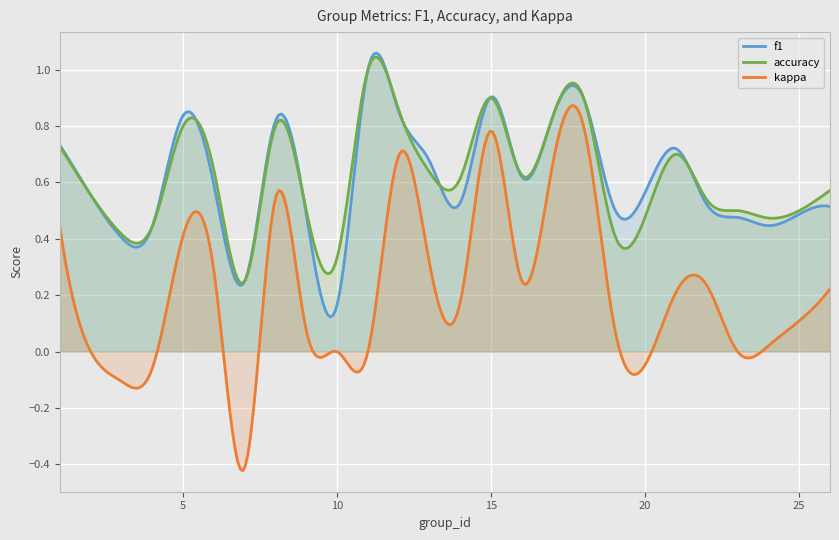

Reading left to right, list all the values displayed in this chart.

f1: 0.7	0.6	0.4	0.4	0.8	0.6	0.2	0.8	0.5	0.2	1.0	0.9	0.7	0.5	0.9	0.6	0.8	0.9	0.5	0.7	0.5	0.5	0.4	0.5	0.5
accuracy: 0.7	0.6	0.4	0.4	0.8	0.6	0.2	0.8	0.5	0.3	1.0	0.9	0.6	0.6	0.9	0.6	0.8	0.9	0.4	0.7	0.5	0.5	0.5	0.5	0.6
kappa: 0.4	0.0	-0.1	-0.1	0.4	0.3	-0.4	0.5	0.1	0.0	0.0	0.7	0.3	0.2	0.8	0.2	0.7	0.8	0.1	0.2	0.2	0.0	0.0	0.1	0.2